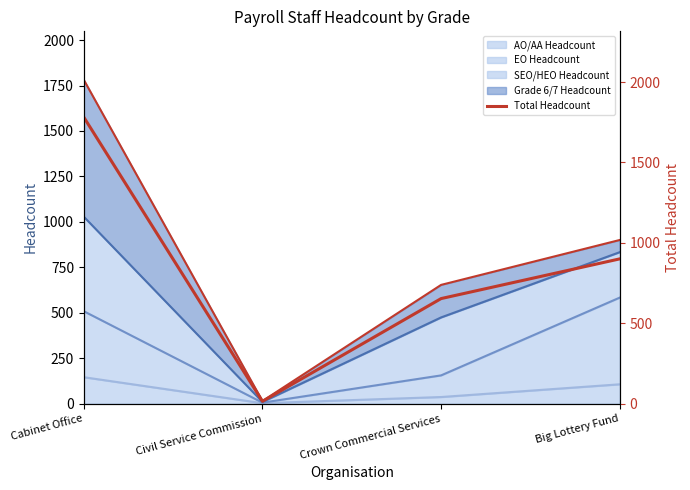

At which category does the chart reach its peak across all series?

Cabinet Office